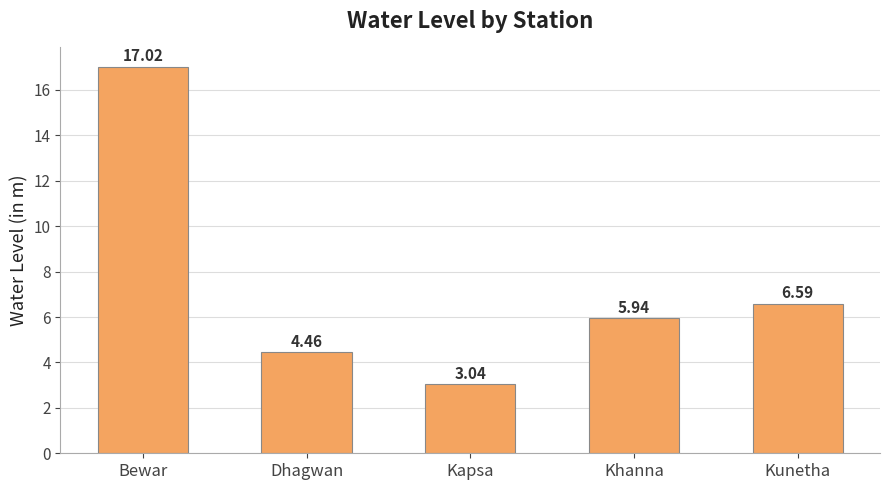

The value at Khanna is 7.9. True or false?

False